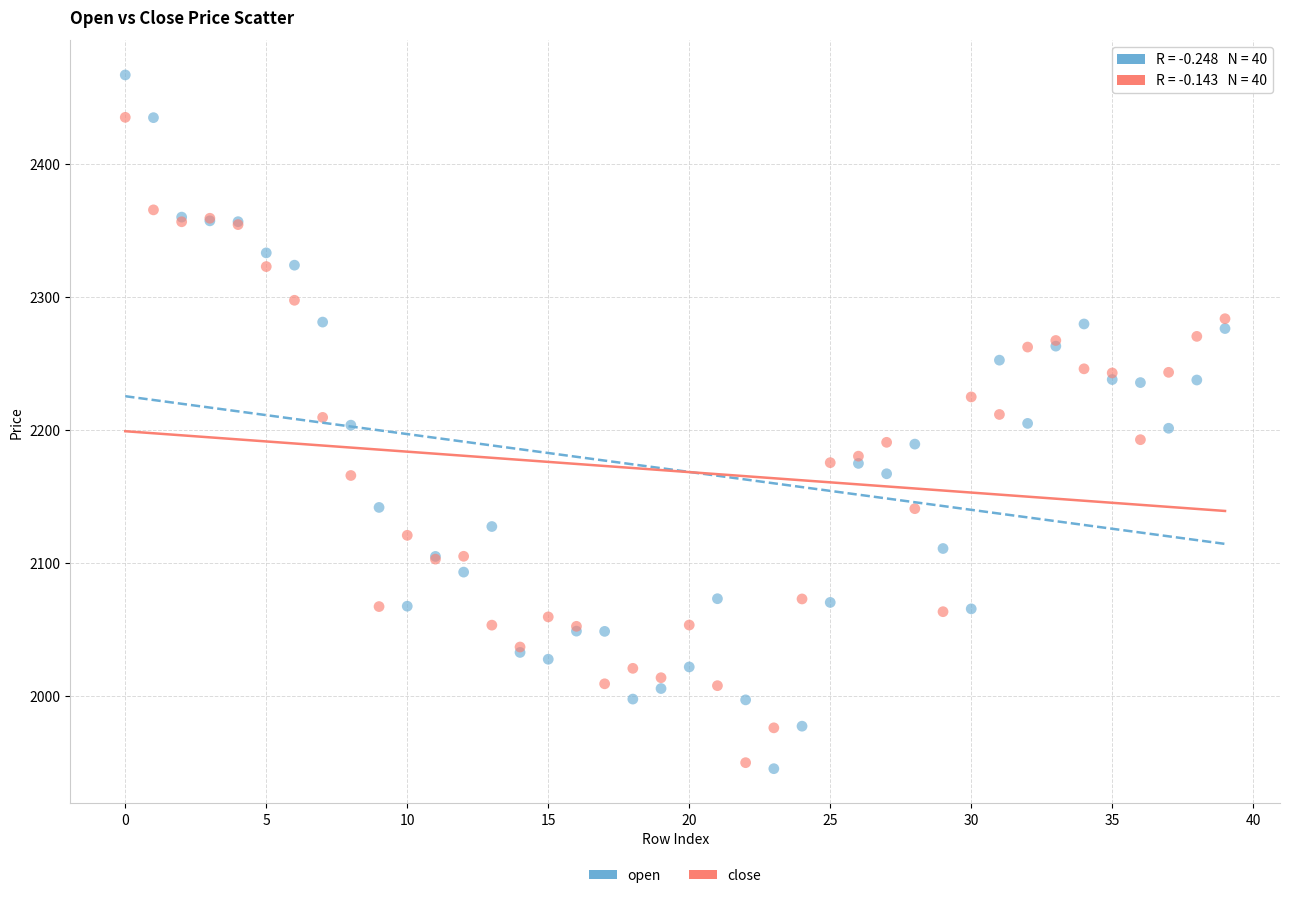

Which series has the largest Y range (max minus min)?

open